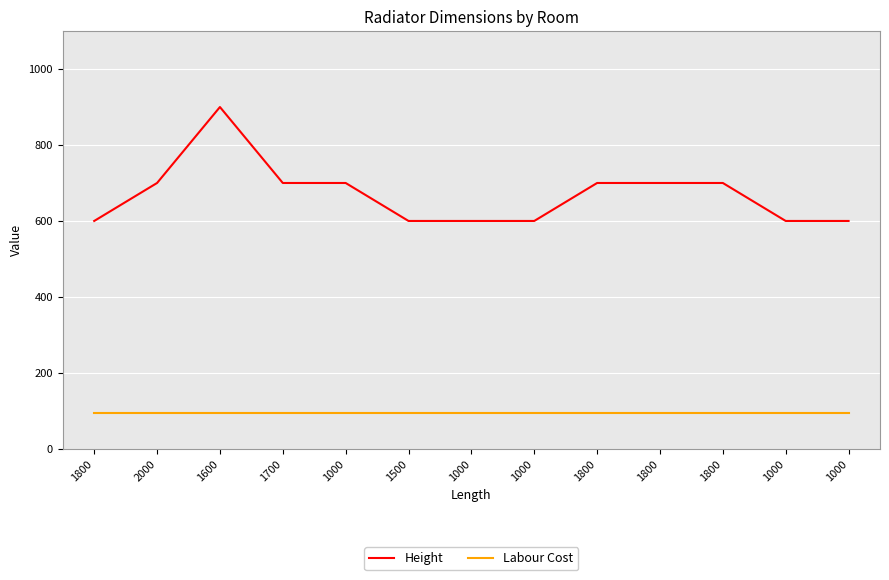

How many lines are shown in the chart?

2